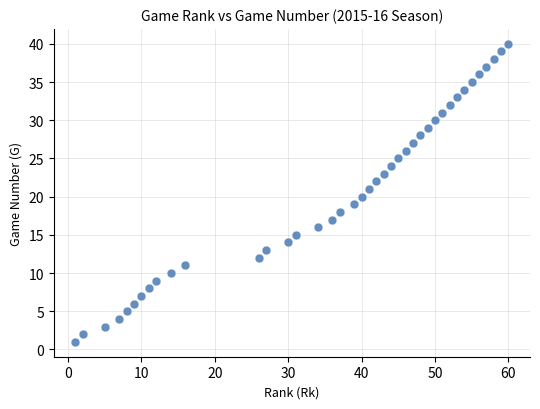

What is the range of Y values (max minus min)?

39